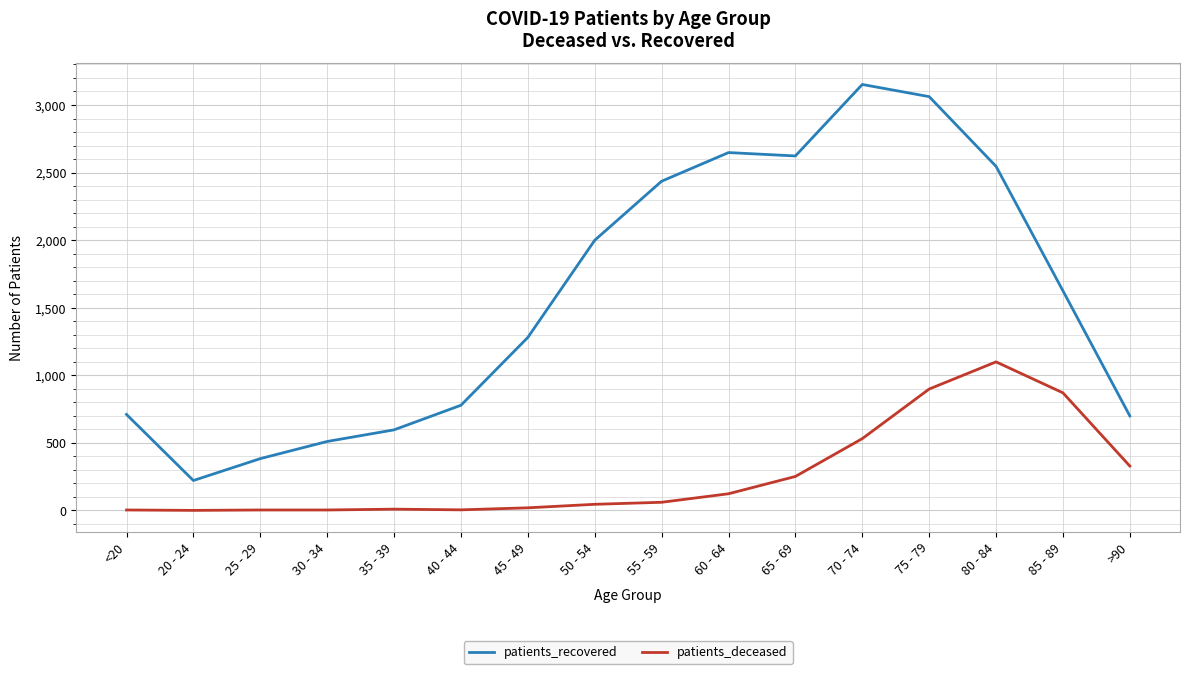

At which label does patients_recovered reach its minimum?

20 - 24